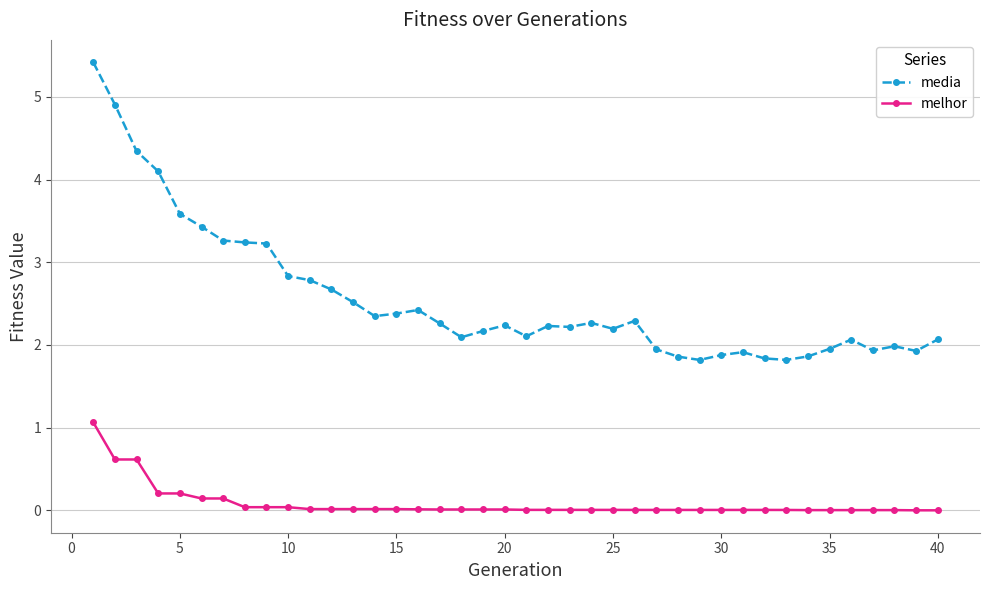

True or false: media has more than 2 points higher than both neighbors.

True